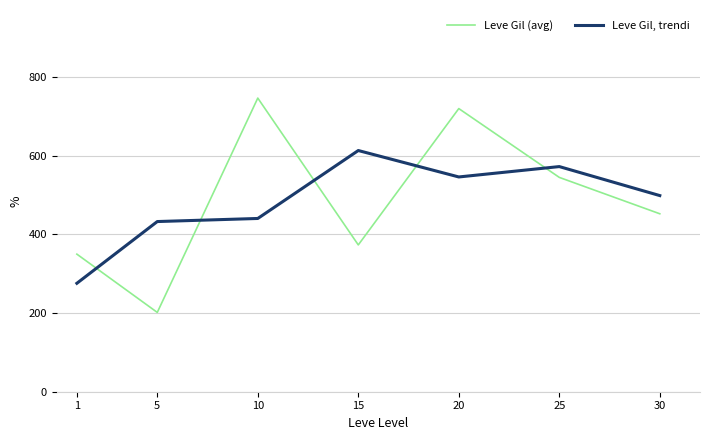

Where do Leve Gil (avg) and Leve Gil, trendi first cross each other?

1 and 5